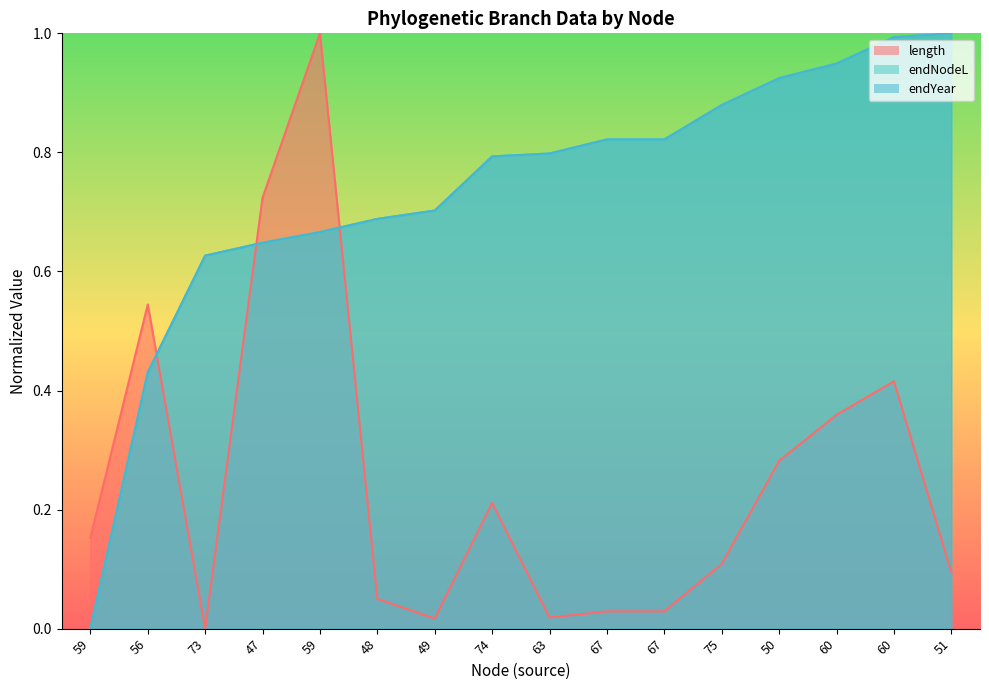

Does the chart have visible grid lines?

No